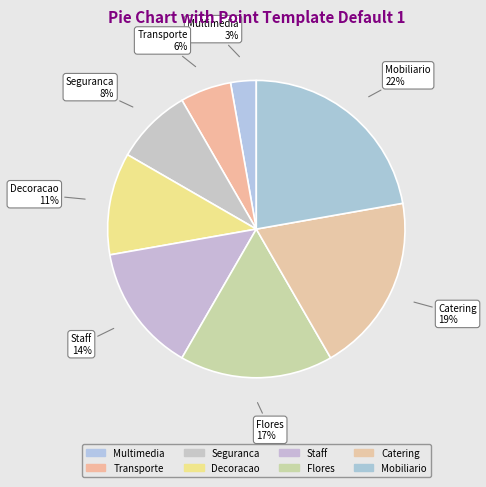

Approximately how many times larger is the value at Seguranca compared to Mobiliario?

0.4